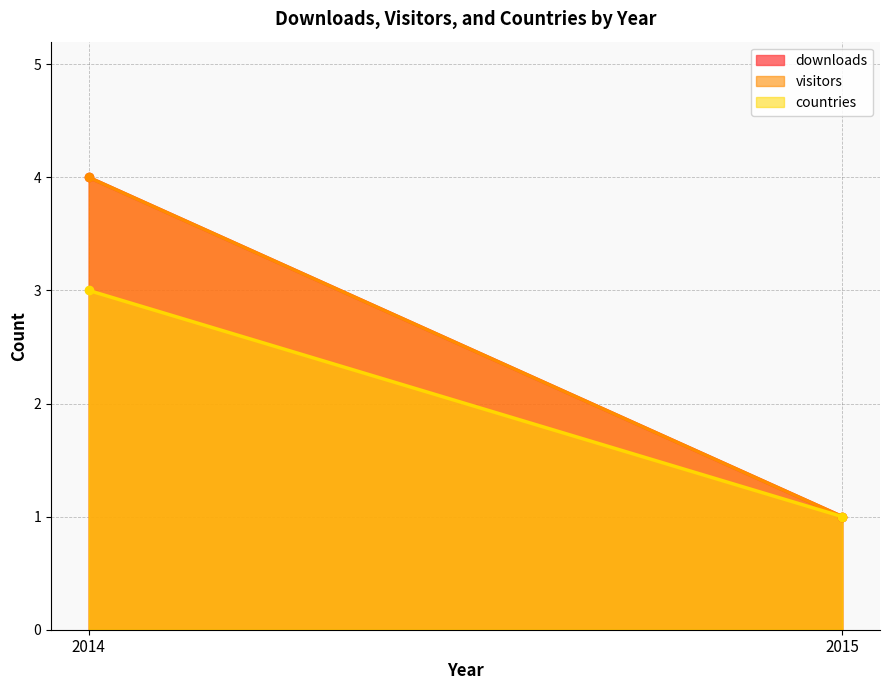

How many categories are shown in the chart?

3